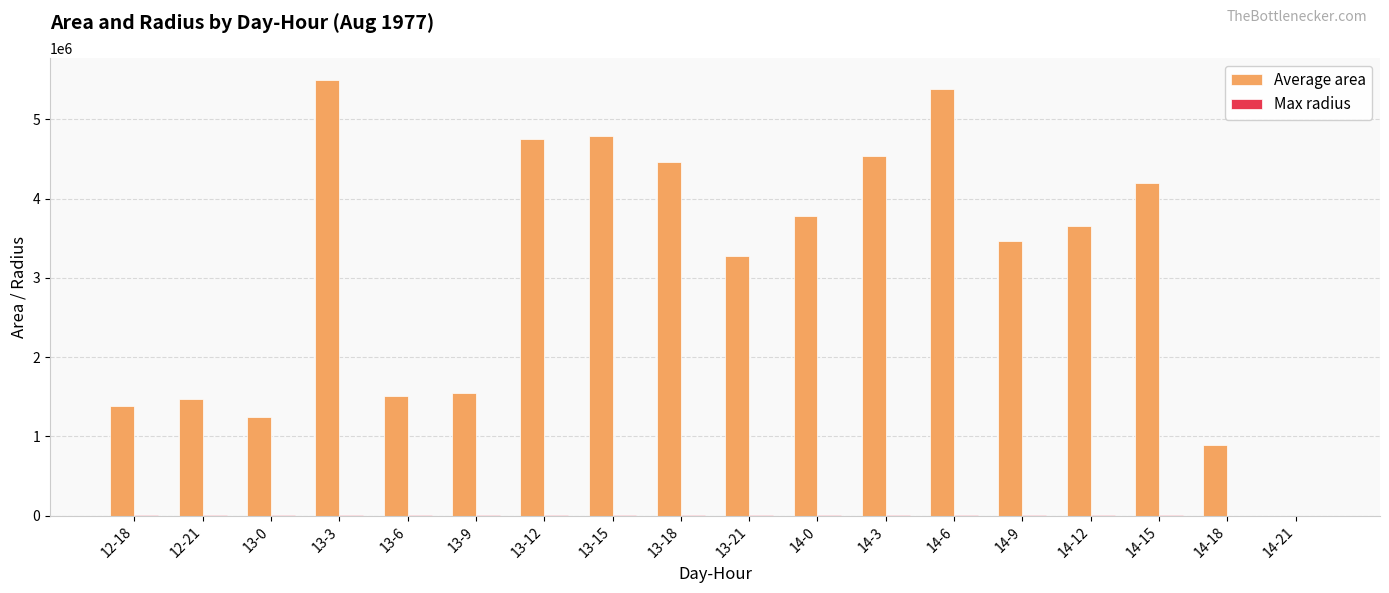

What is the maximum value shown in the chart?

5497500.0